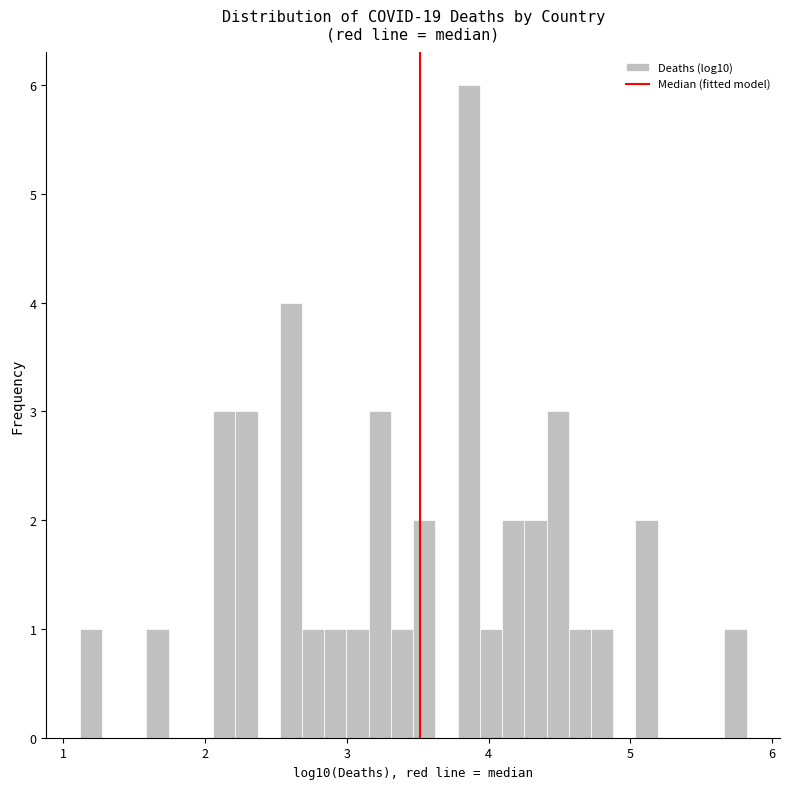

Around what value on the x-axis is the tallest bar? Give the approximate position of its centre, as read against the axis.

3.9